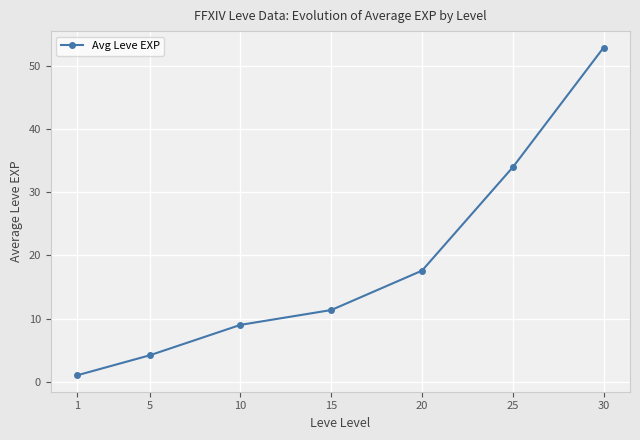

True or false: there are more than 1 points higher than both neighbors.

False